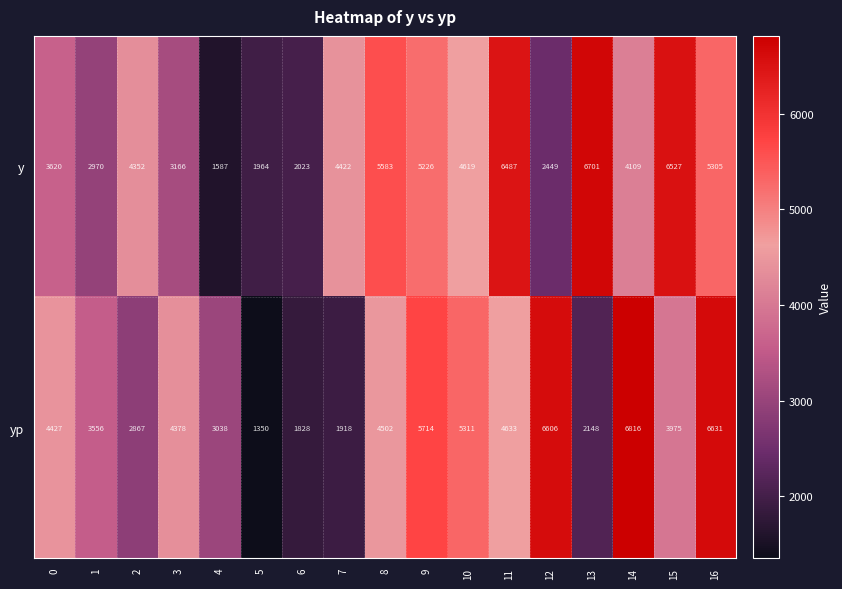

How many categories are shown in the chart?

17